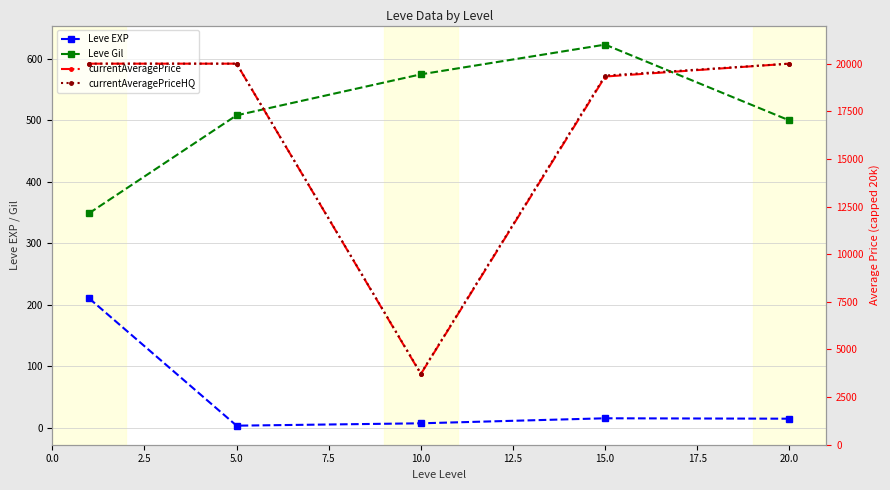

What is the average value of the currentAveragePrice series?

16607.1